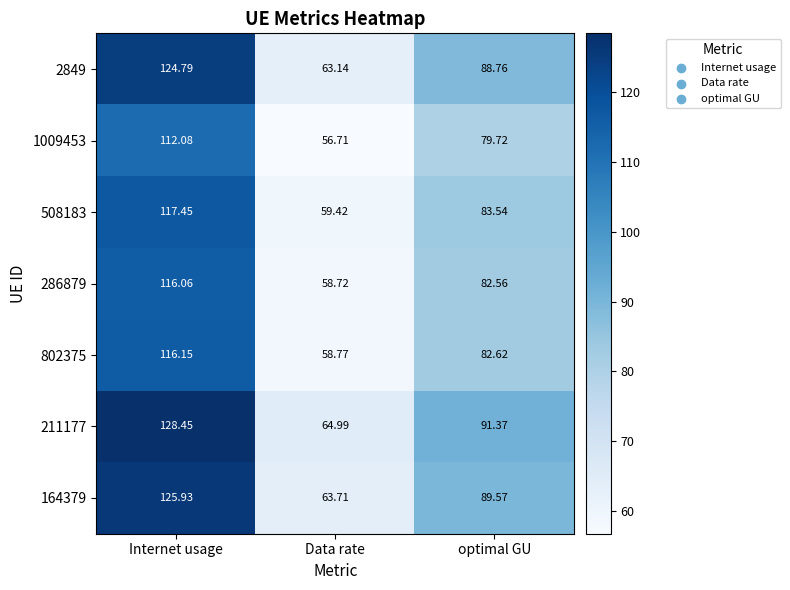

Which series has the largest total across all categories?

211177